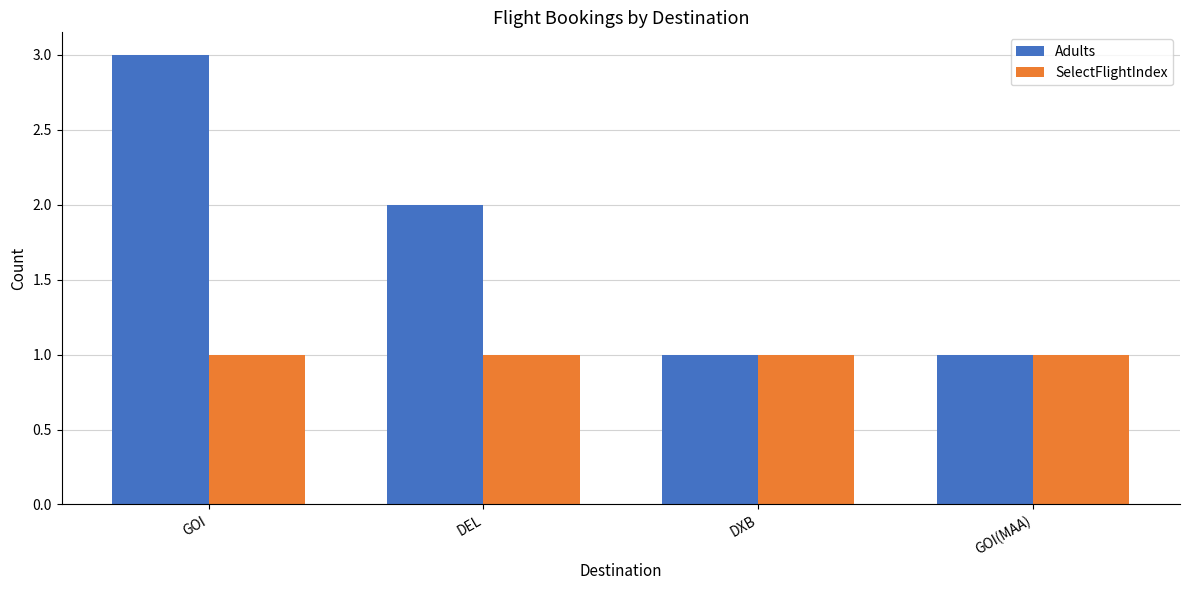

Which series has the largest range (max minus min)?

Adults